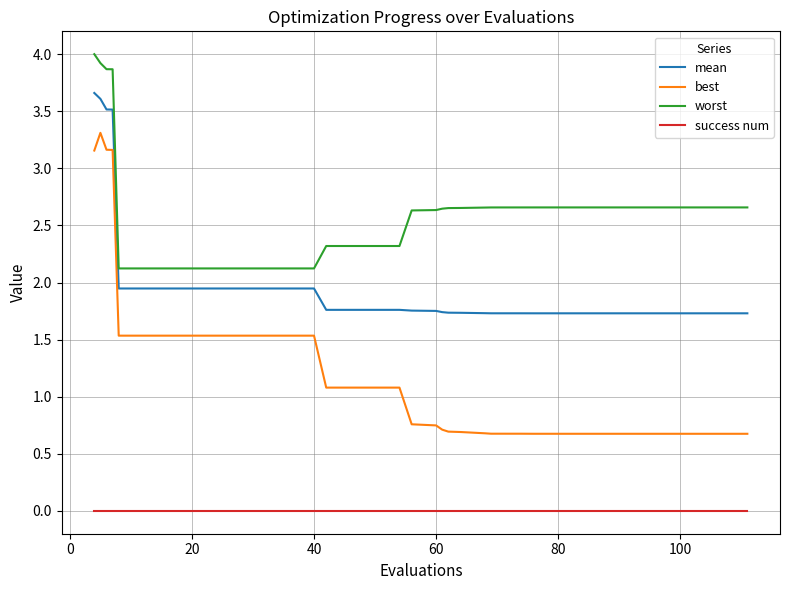

Rank the series by their average value, from lowest to highest.

success num, best, mean, worst